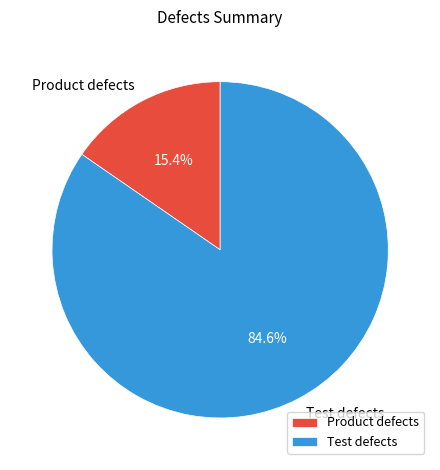

How many slices are in this pie chart?

2